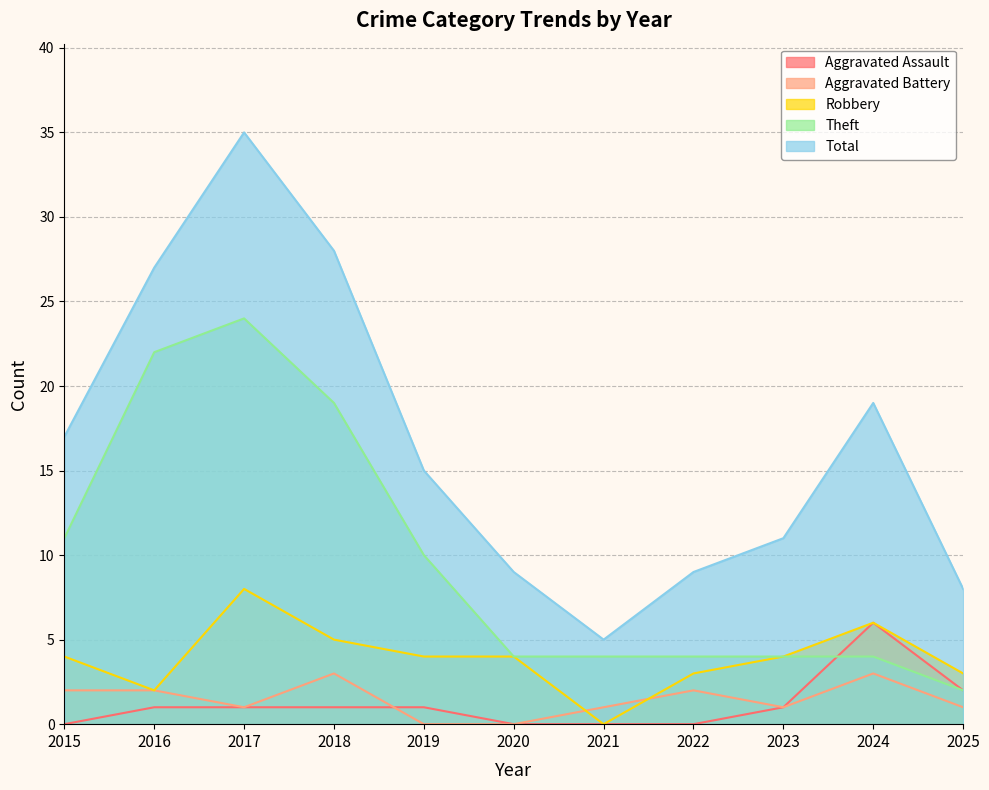

How many lines are shown in the chart?

5